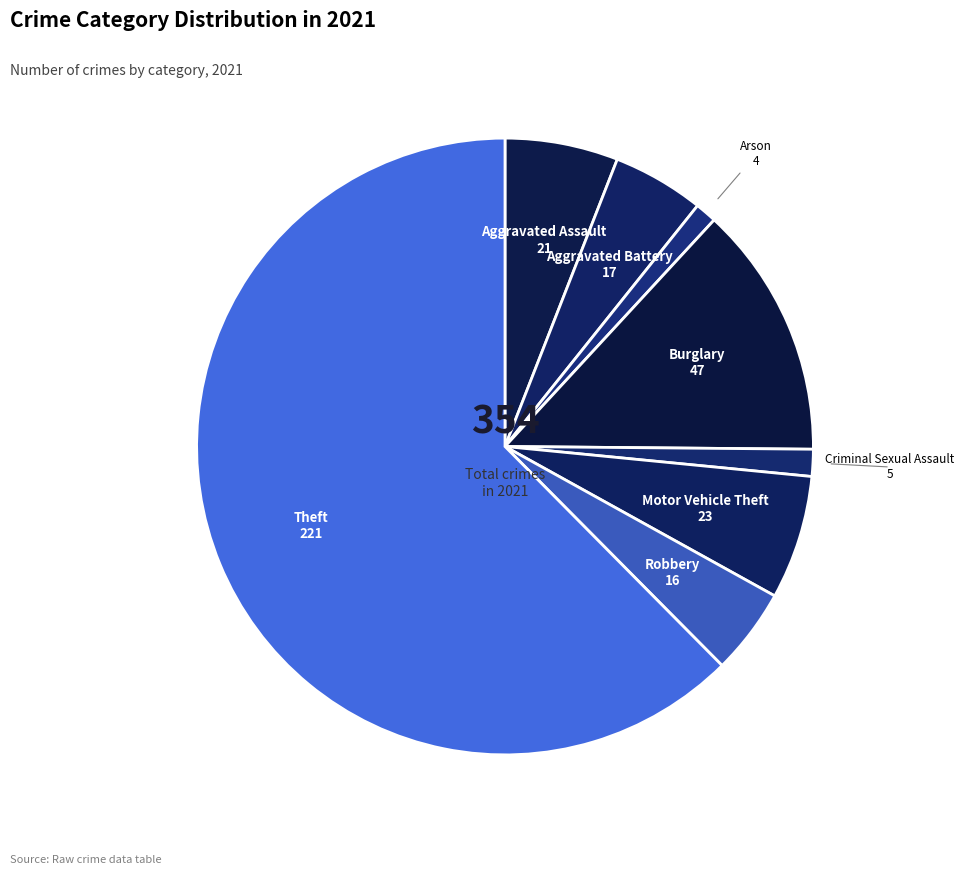

Which slice is the largest?

Theft